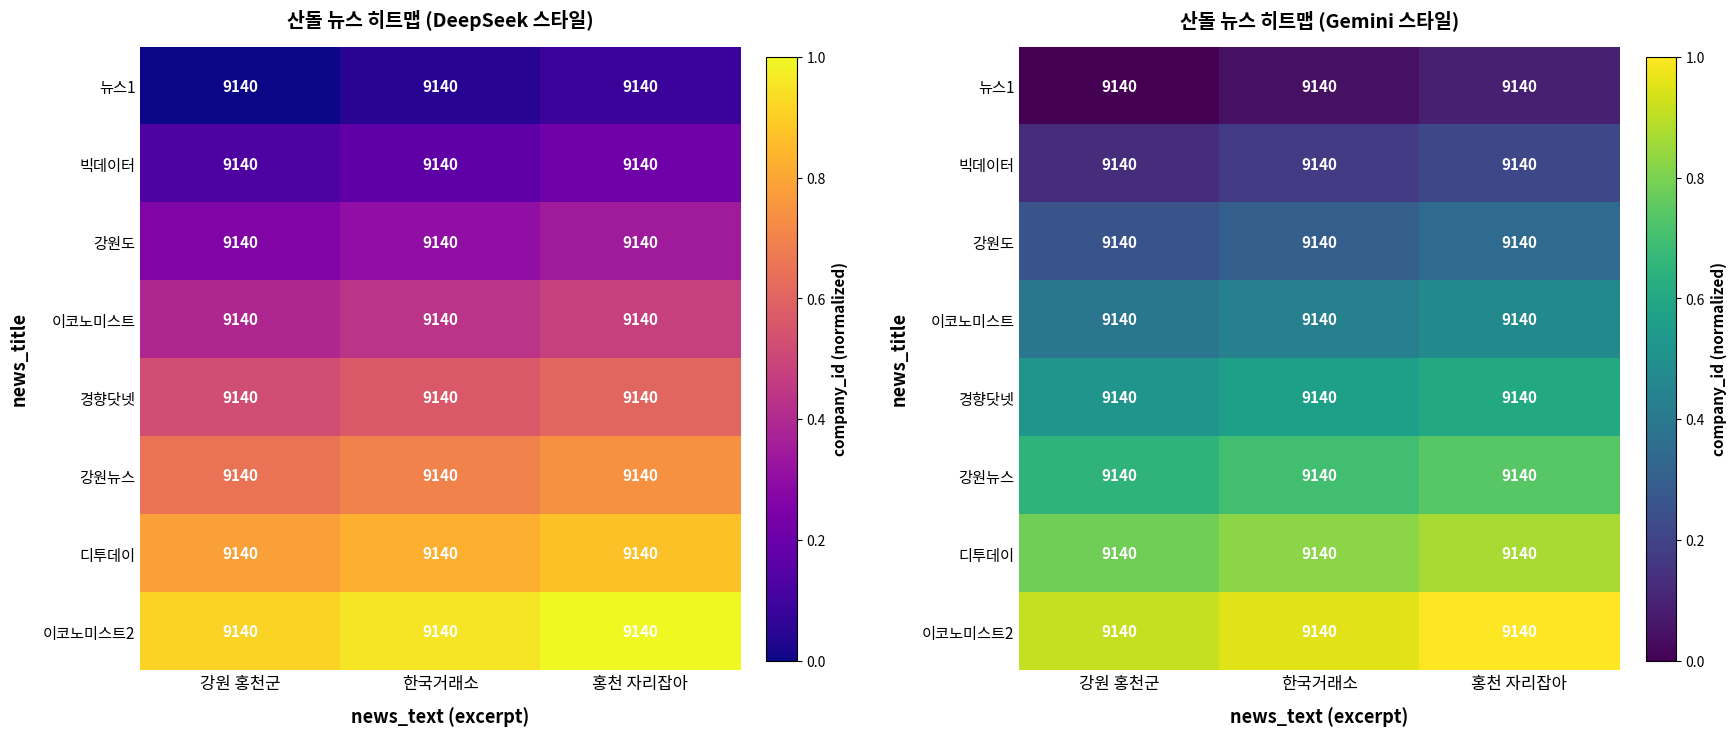

At how many categories does at least one series exceed 0?

3